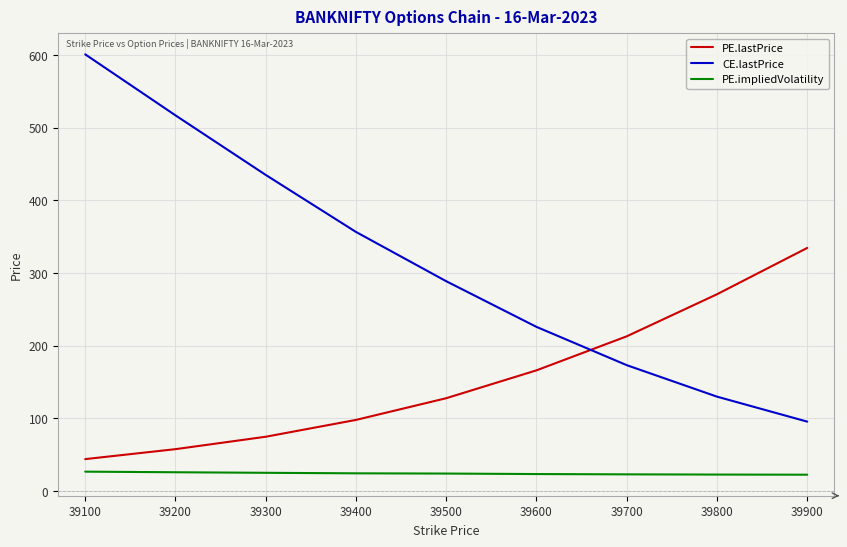

What is the greatest value displayed?

601.0